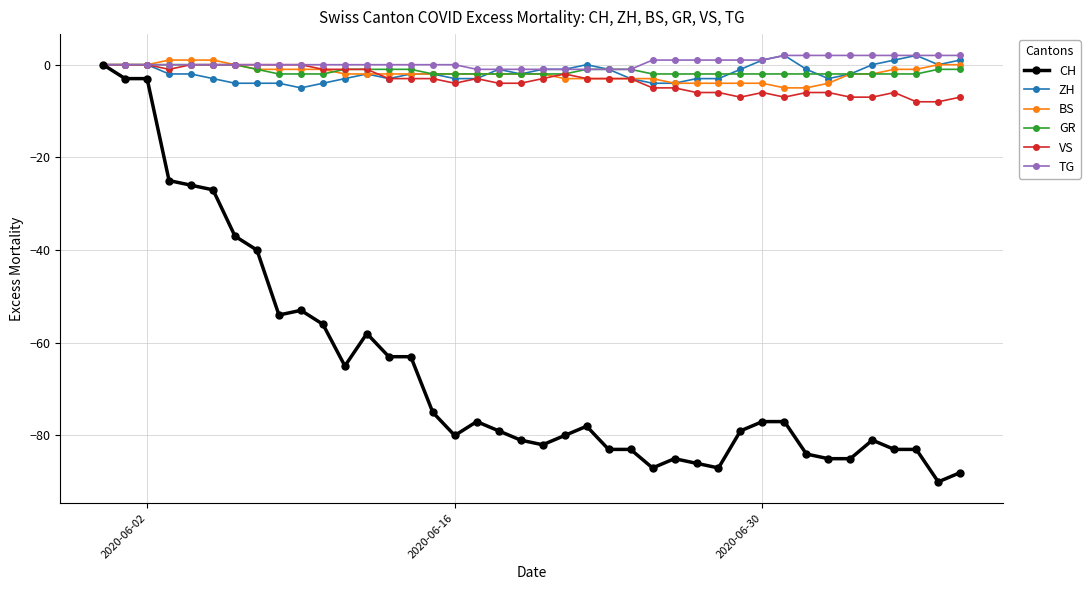

Which series has the widest spread of values?

CH